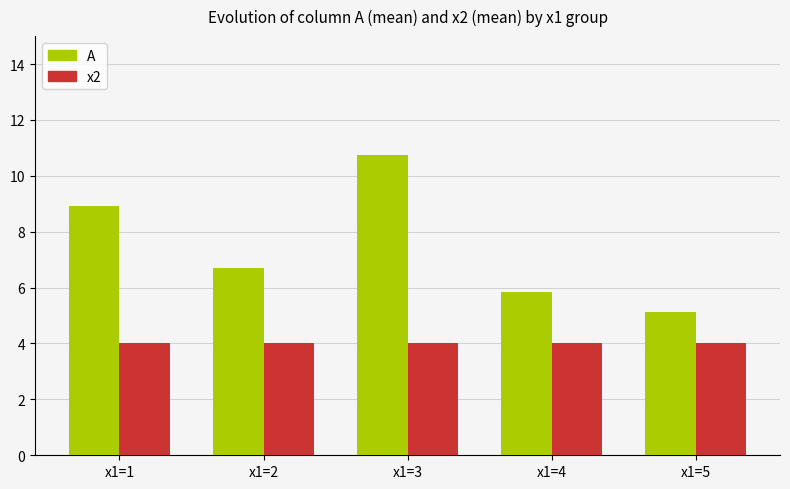

The x2 series shows 2.2 at x1=2. True or false?

False